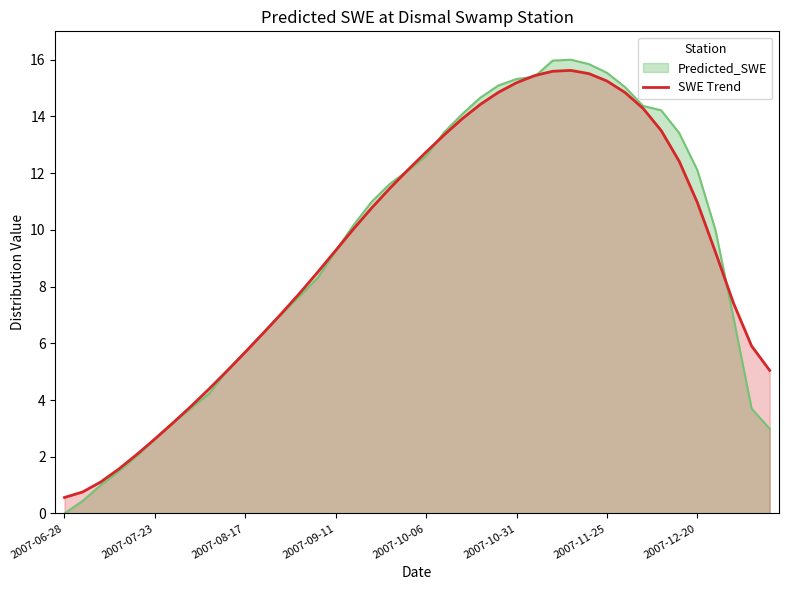

Which series has the largest range (max minus min)?

Predicted_SWE